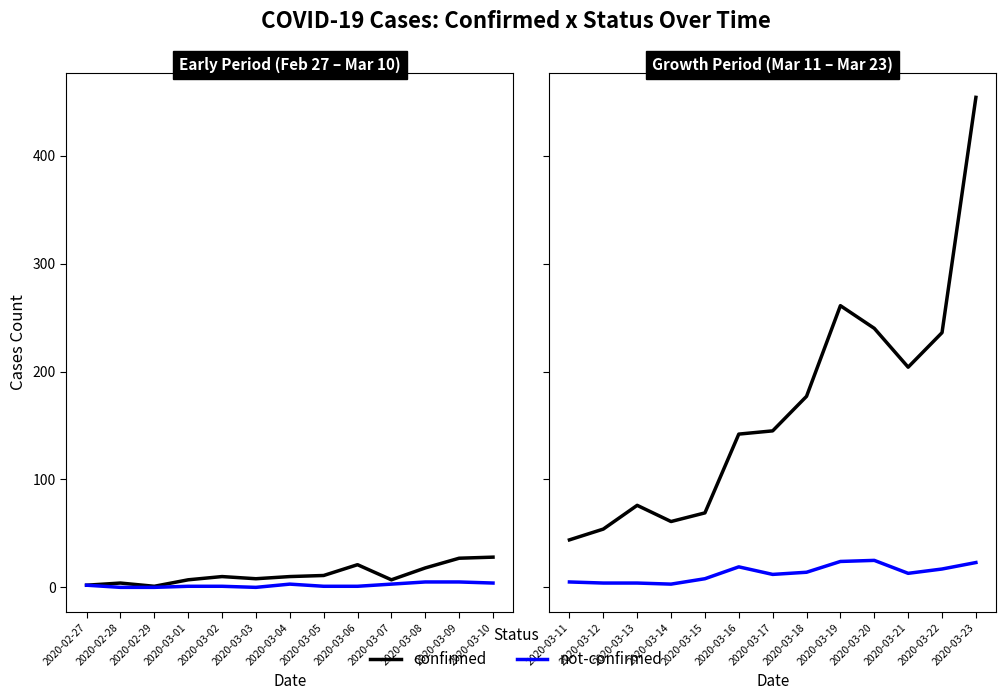

At how many categories does at least one series exceed 314?

1